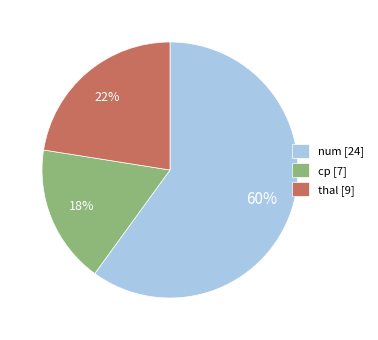

What is the smallest slice in the pie chart?

cp [7]